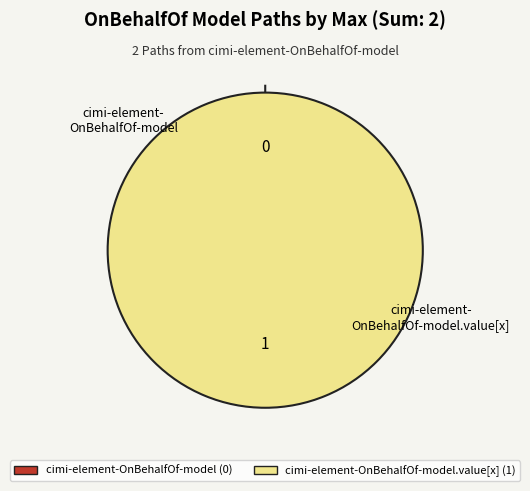

What is the change in value from cimi-element-OnBehalfOf-model to cimi-element-OnBehalfOf-model.value[x]?

+1